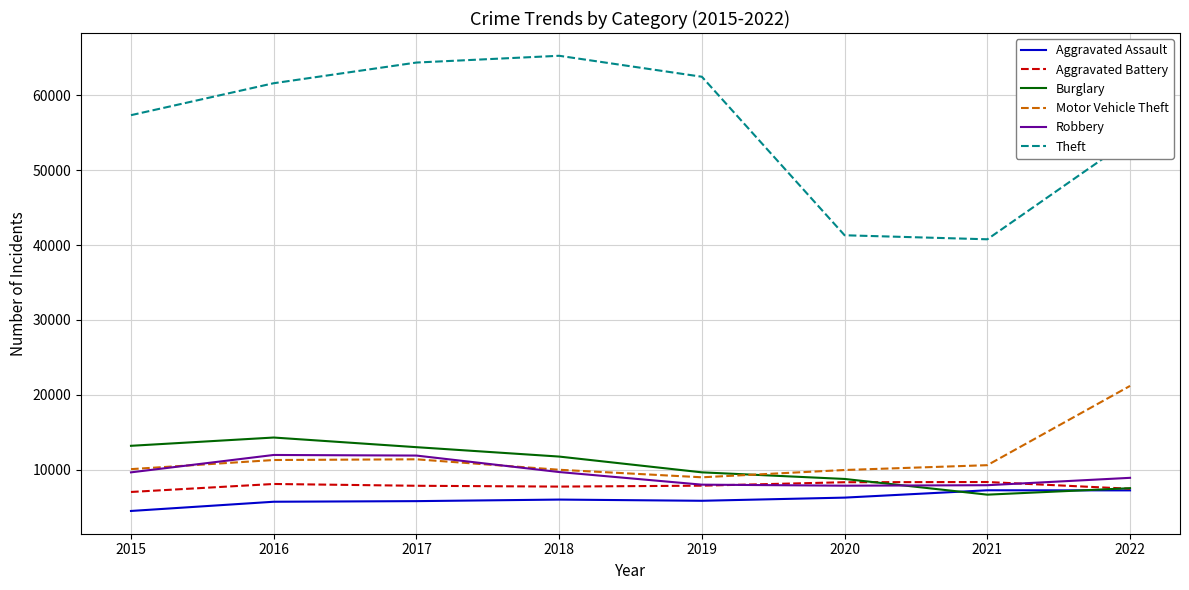

At how many categories does at least one series exceed 19163?

8